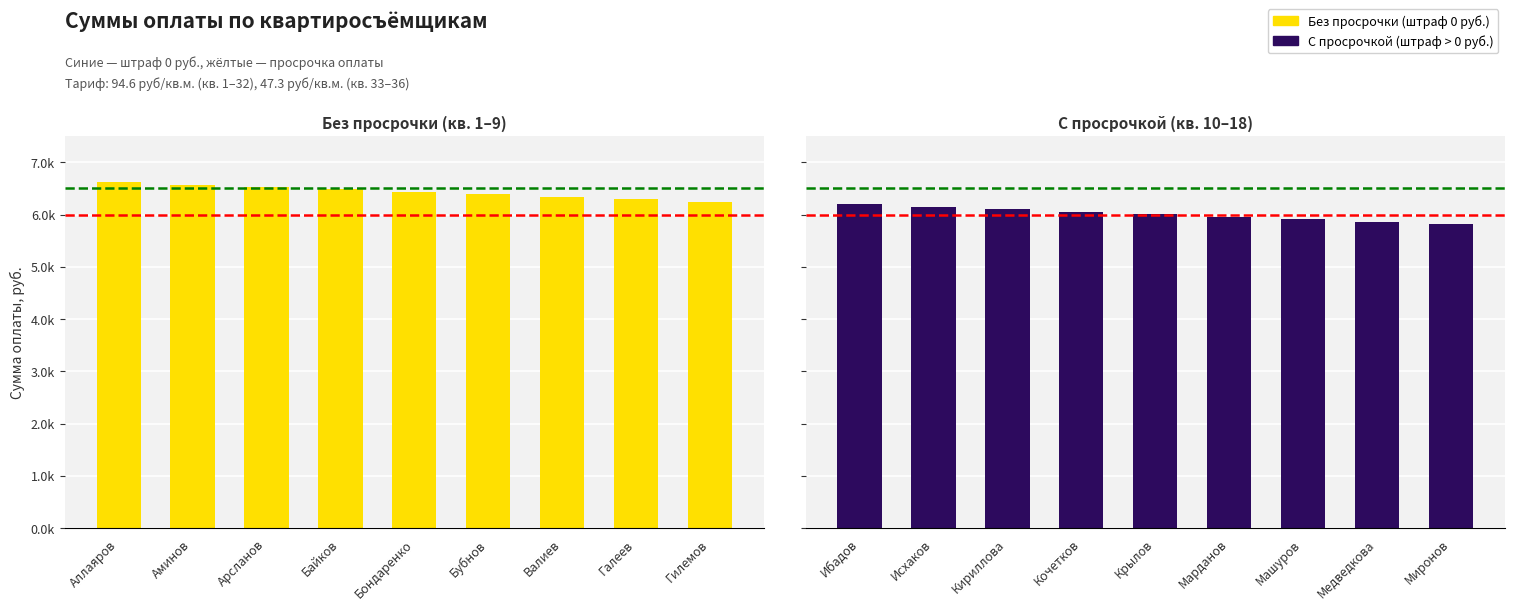

How many series are shown in this chart?

2